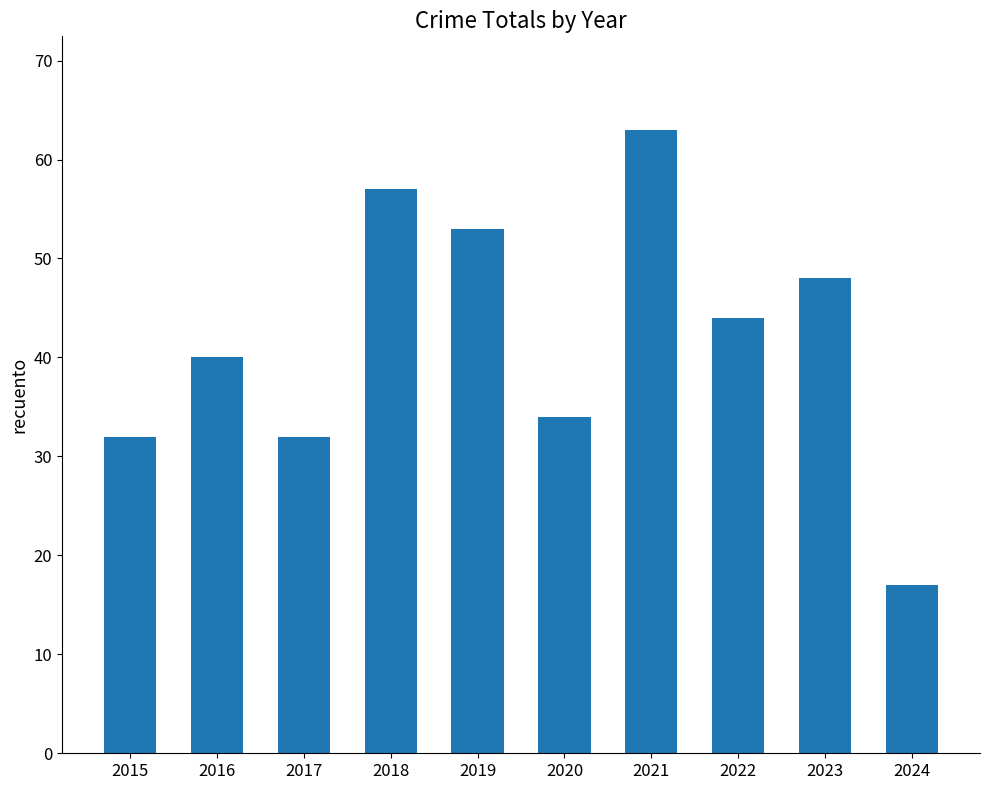

How many data points does each series have?

10